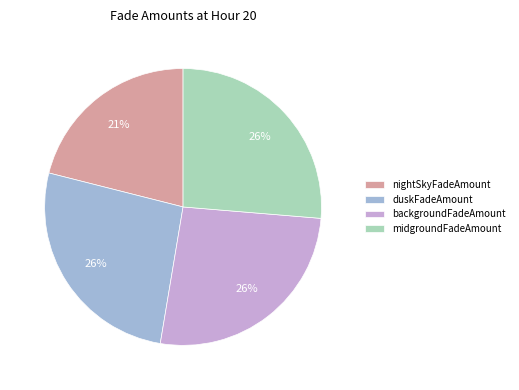

How many slices are in this pie chart?

4